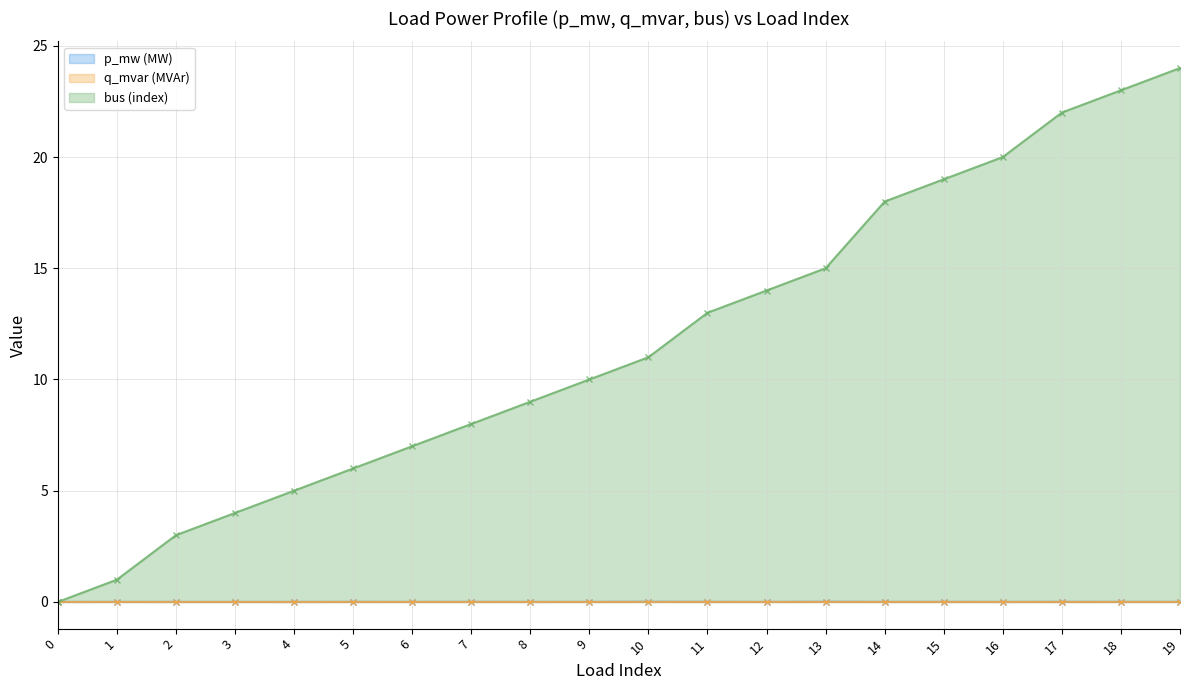

Which series has the largest total across all categories?

bus (index)